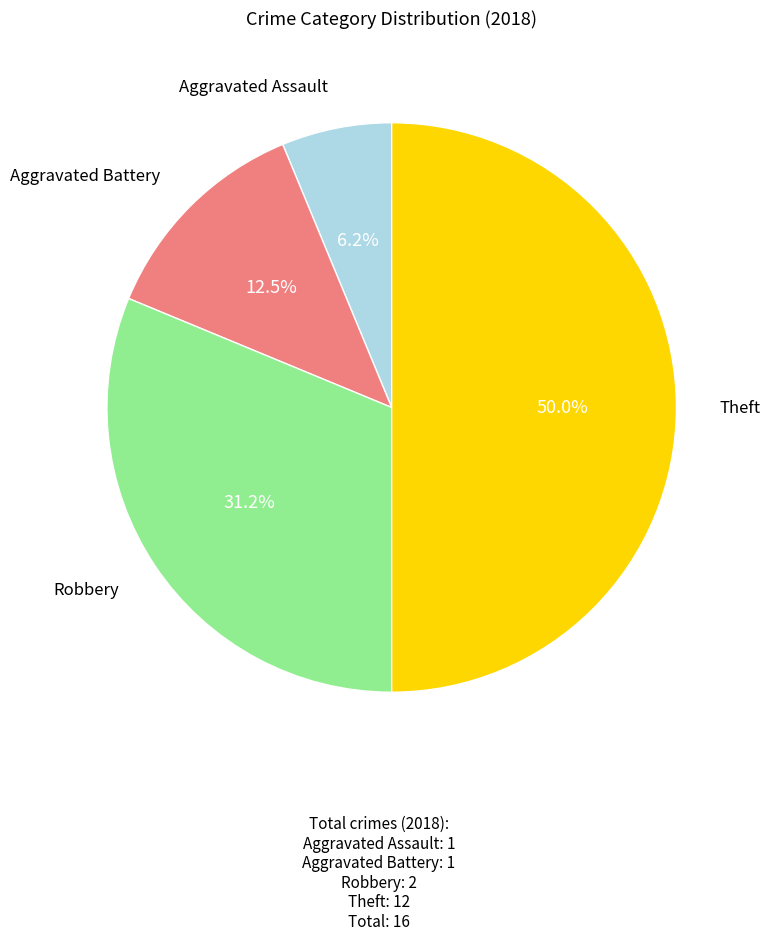

What is the ratio of the value at Theft to the value at Aggravated Battery?

4.0